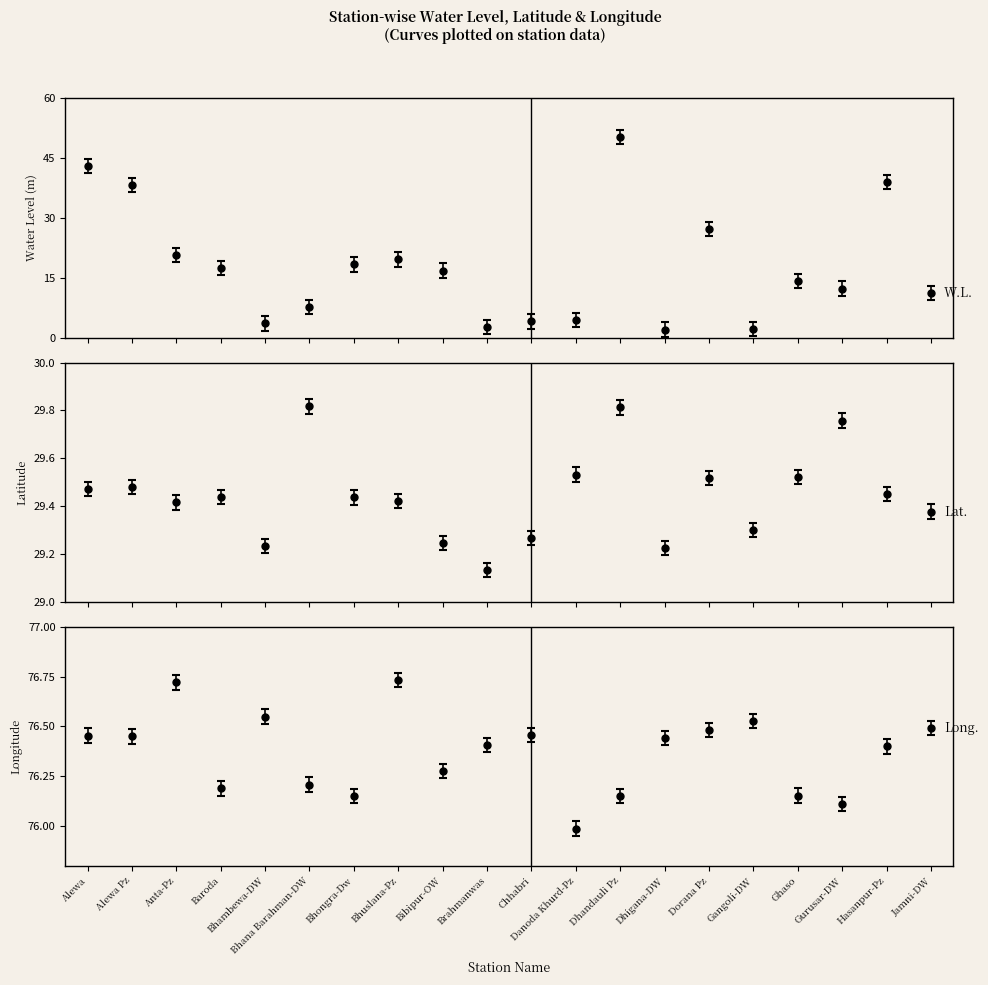

What is the value of the long point at the 8th from the left?

76.7